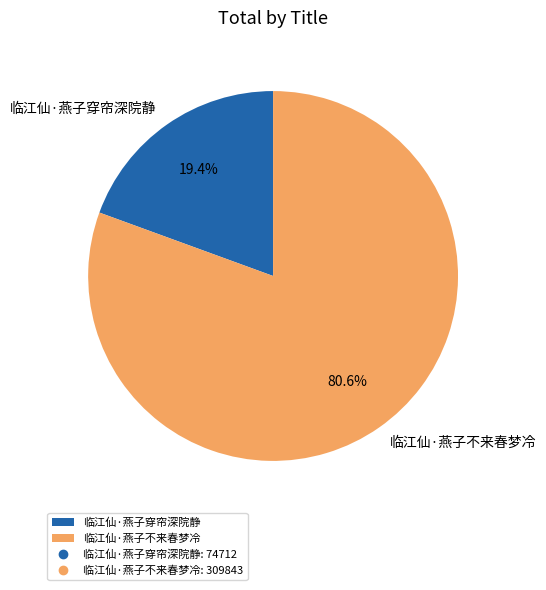

What is the largest slice in the pie chart?

临江仙·燕子不来春梦冷